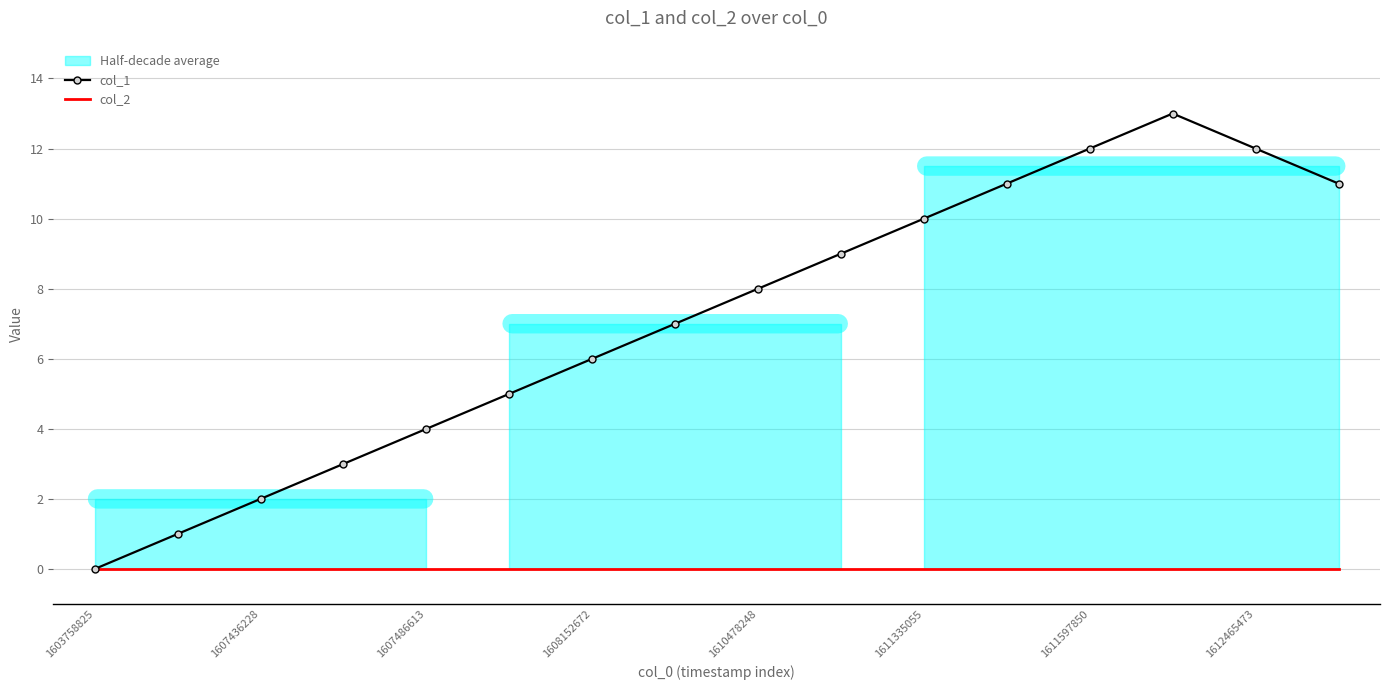

Reading right to left, what are all the values shown in this chart?

col_1: 11	12	13	12	11	10	9	8	7	6	5	4	3	2	1	0
col_2: 0	0	0	0	0	0	0	0	0	0	0	0	0	0	0	0